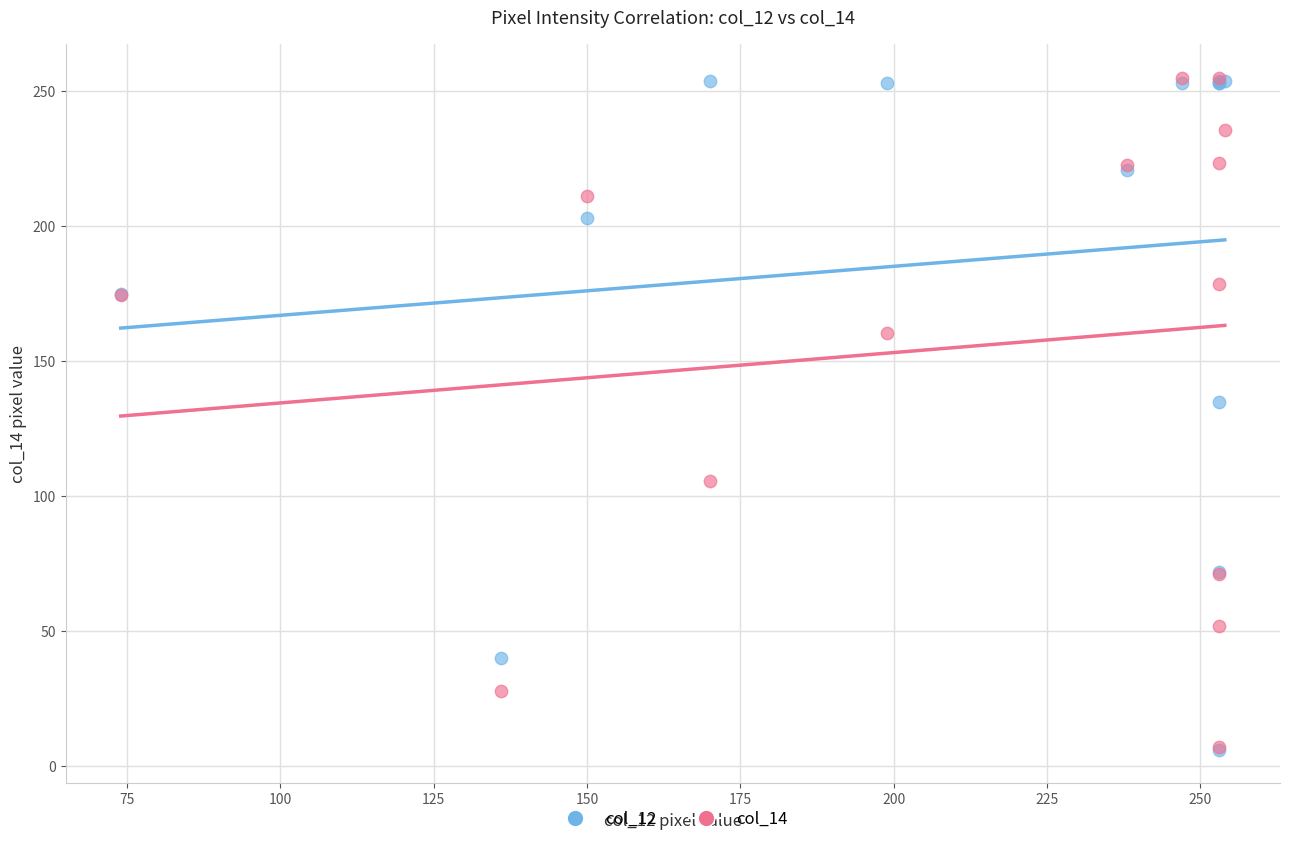

Across all series, what Y value is closest to 130?

135.0